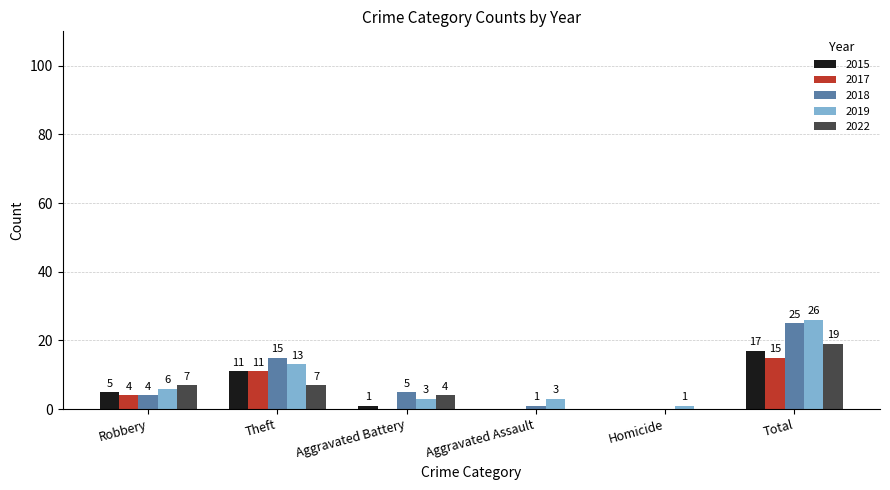

The value of 2019 at Aggravated Assault is 3. True or false?

True